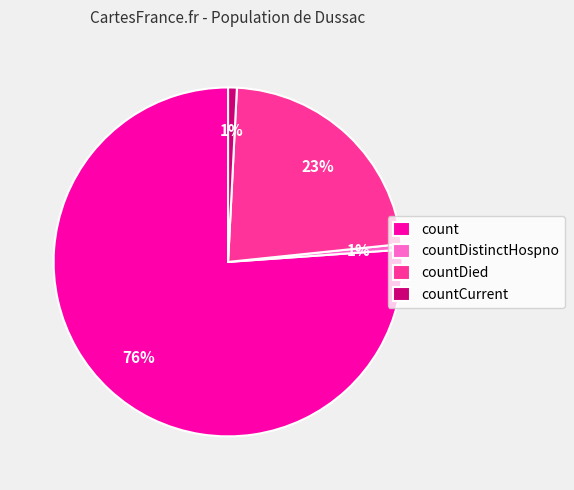

To the nearest percent, what is the average slice percentage?

25%